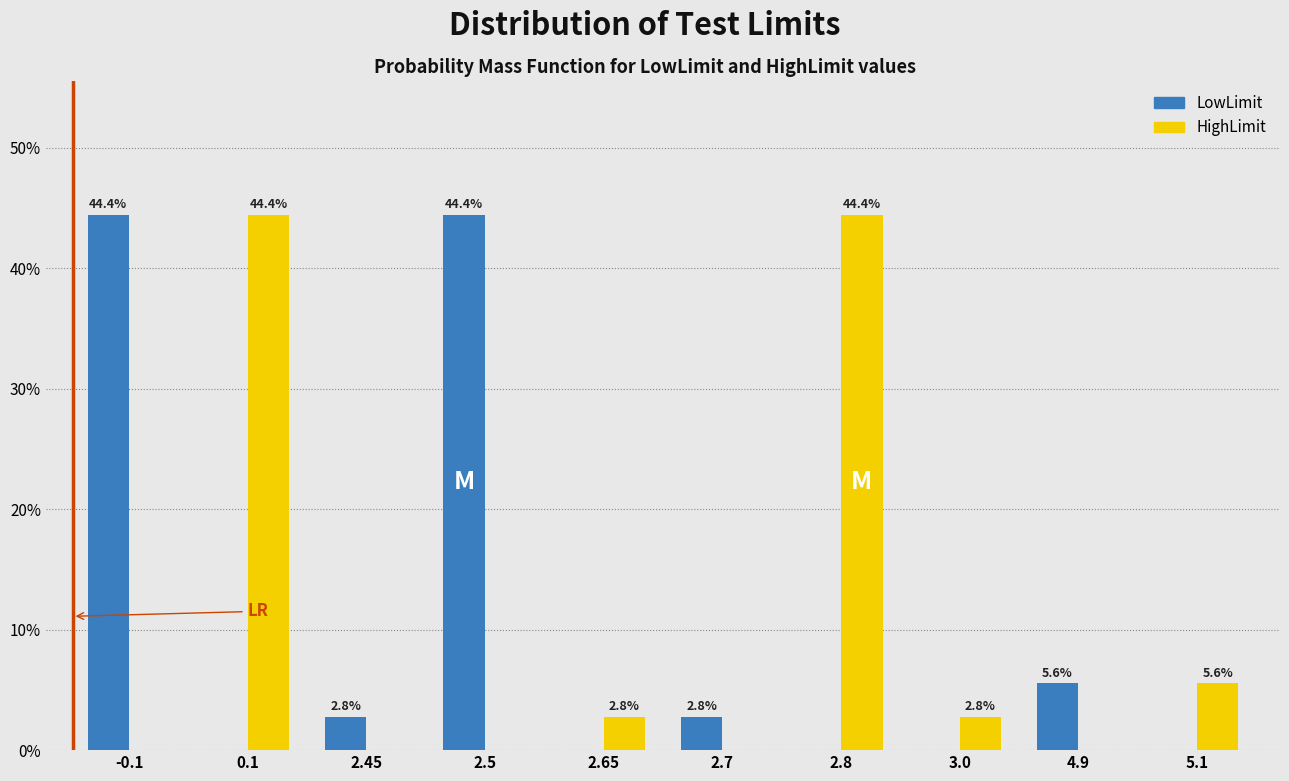

Reading left to right, extract all data points from this chart.

LowLimit: -0.1=44.4	0.1=0.0	2.45=2.8	2.5=44.4	2.65=0.0	2.7=2.8	2.8=0.0	3.0=0.0	4.9=5.6	5.1=0.0
HighLimit: -0.1=0.0	0.1=44.4	2.45=0.0	2.5=0.0	2.65=2.8	2.7=0.0	2.8=44.4	3.0=2.8	4.9=0.0	5.1=5.6